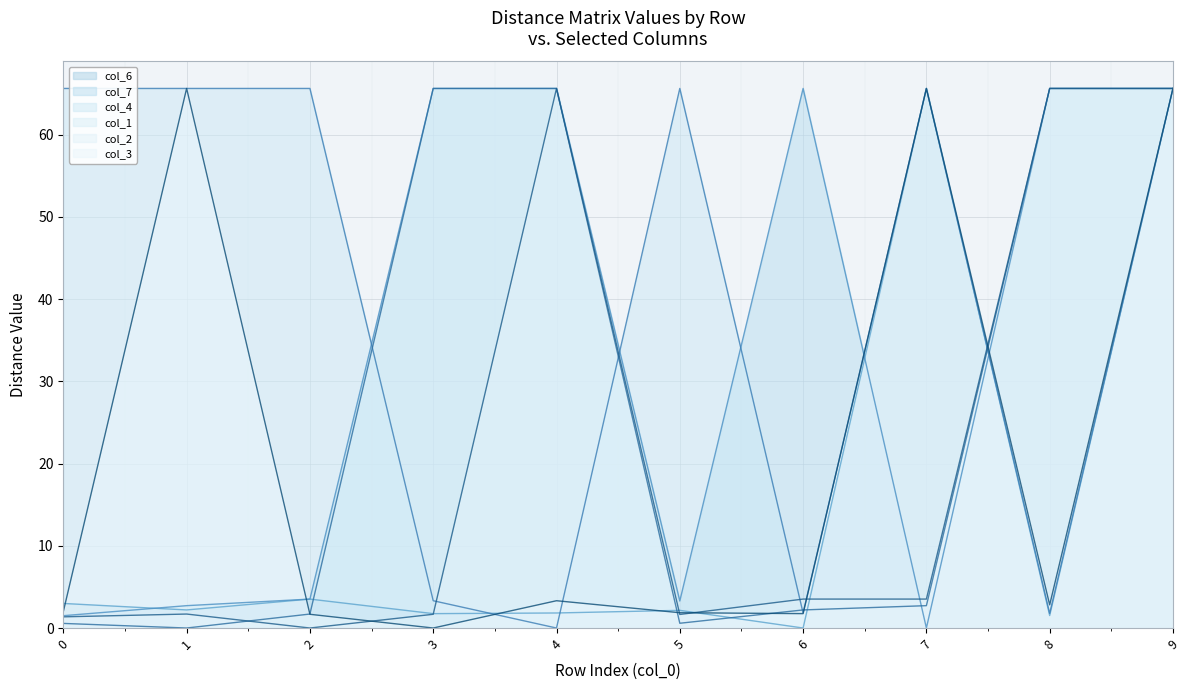

At which label does col_1 first exceed 2?

3